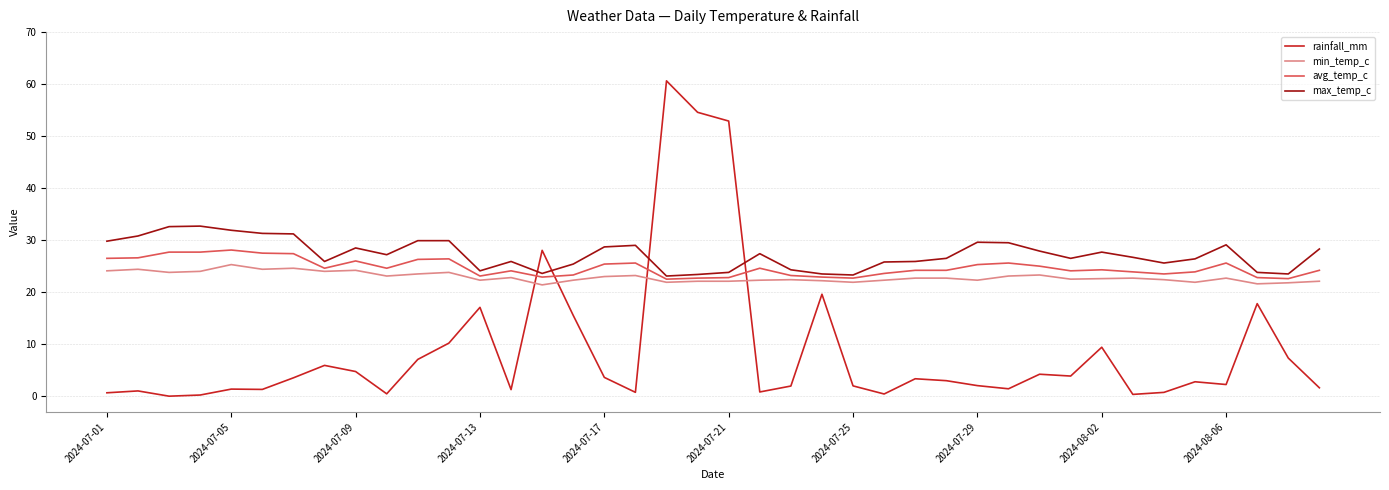

What is the highest value of the avg_temp_c series?

28.1